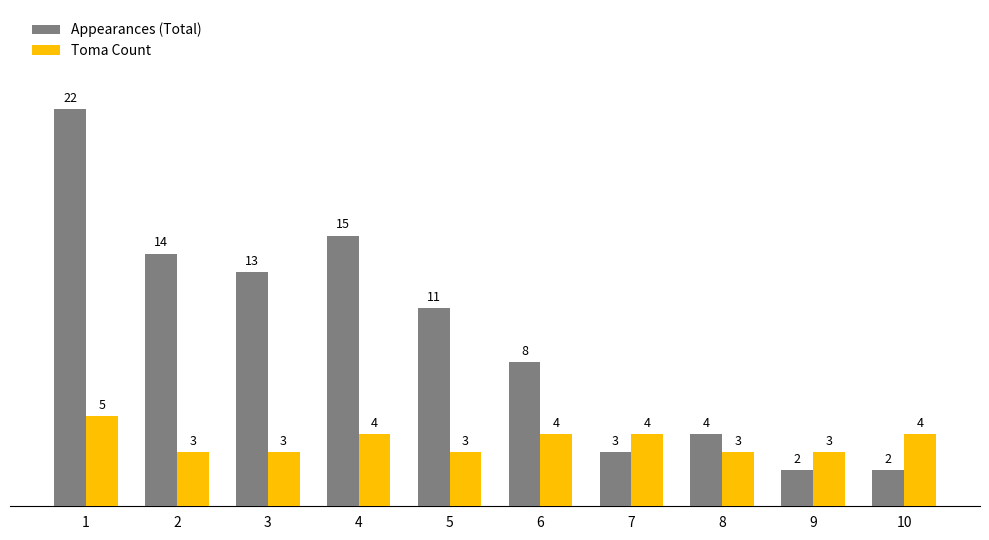

How many bars are there in each group?

2